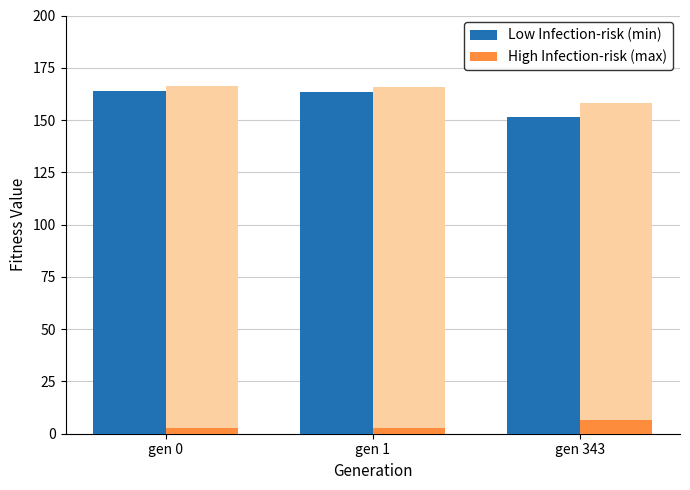

Is the value of High Infection-risk (max) at gen 1 greater than the value of Low Infection-risk (min) at gen 1?

No